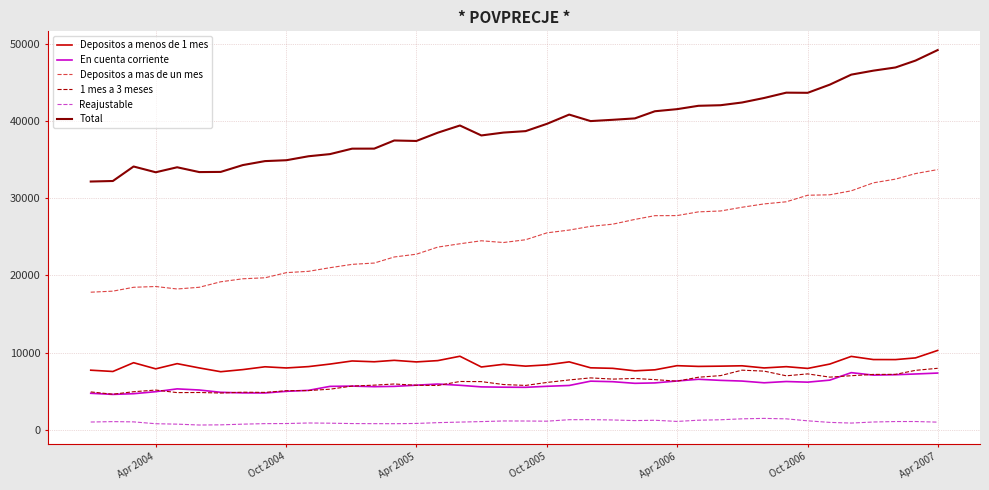

In Total, how many points are lower than both neighbors (excluding endpoints)?

6